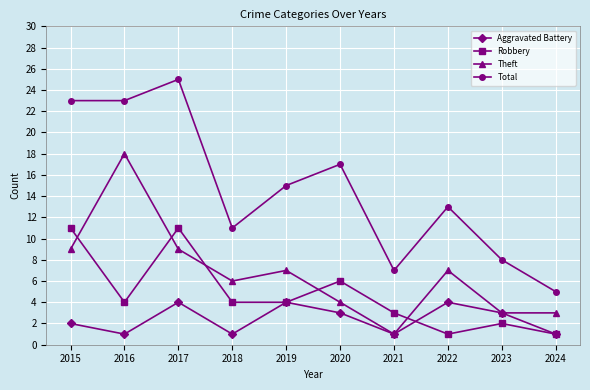

Rank the series by their maximum value, from lowest to highest.

Aggravated Battery, Robbery, Theft, Total